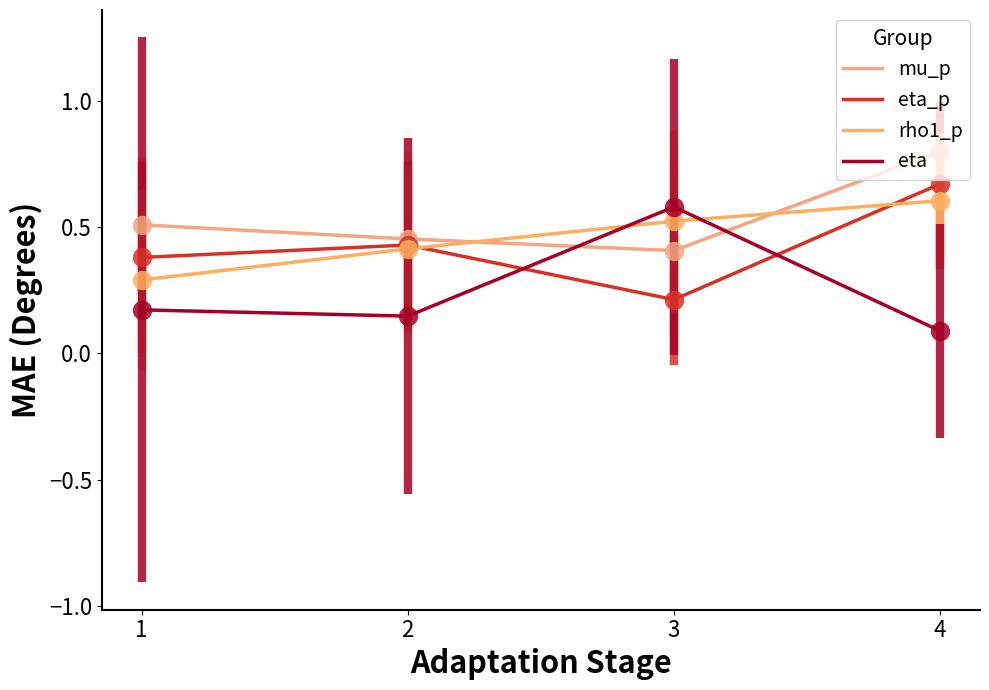

Rank the categories by mu_p value from lowest to highest.

3, 2, 1, 4